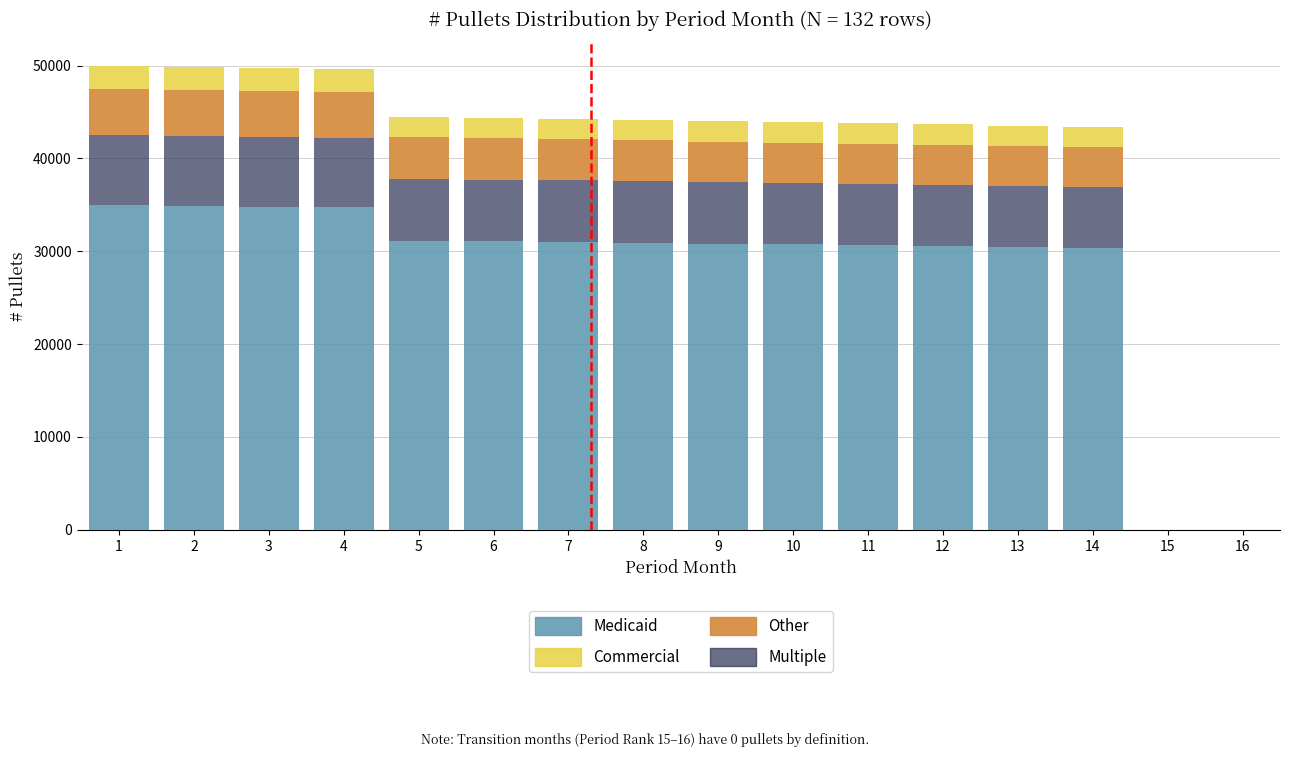

What is the total height of the stacked bar covering 5.5 to 6.5 on the x-axis? The values are not printed on the chart, so give them approximately, as read against the axis.

44000